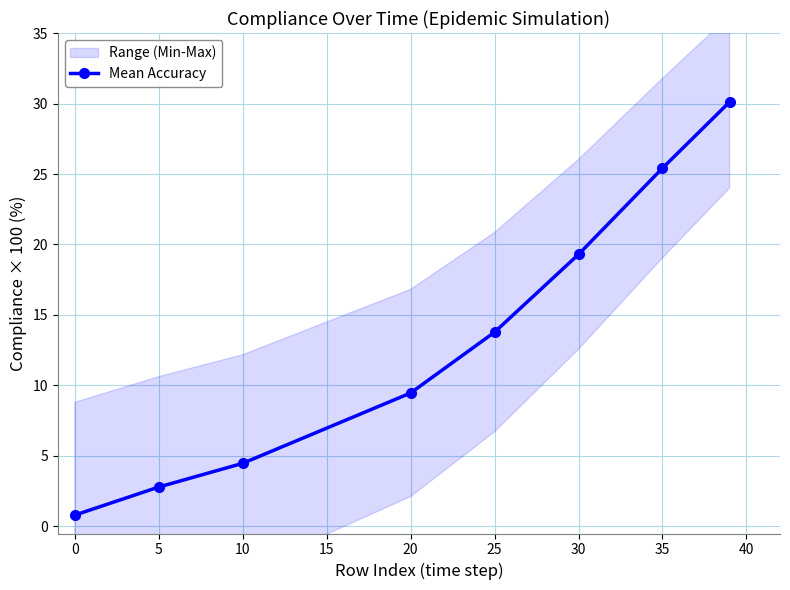

Reading right to left, transcribe all the data shown in this chart.

30.1	25.4	19.3	13.8	9.5	4.5	2.8	0.8